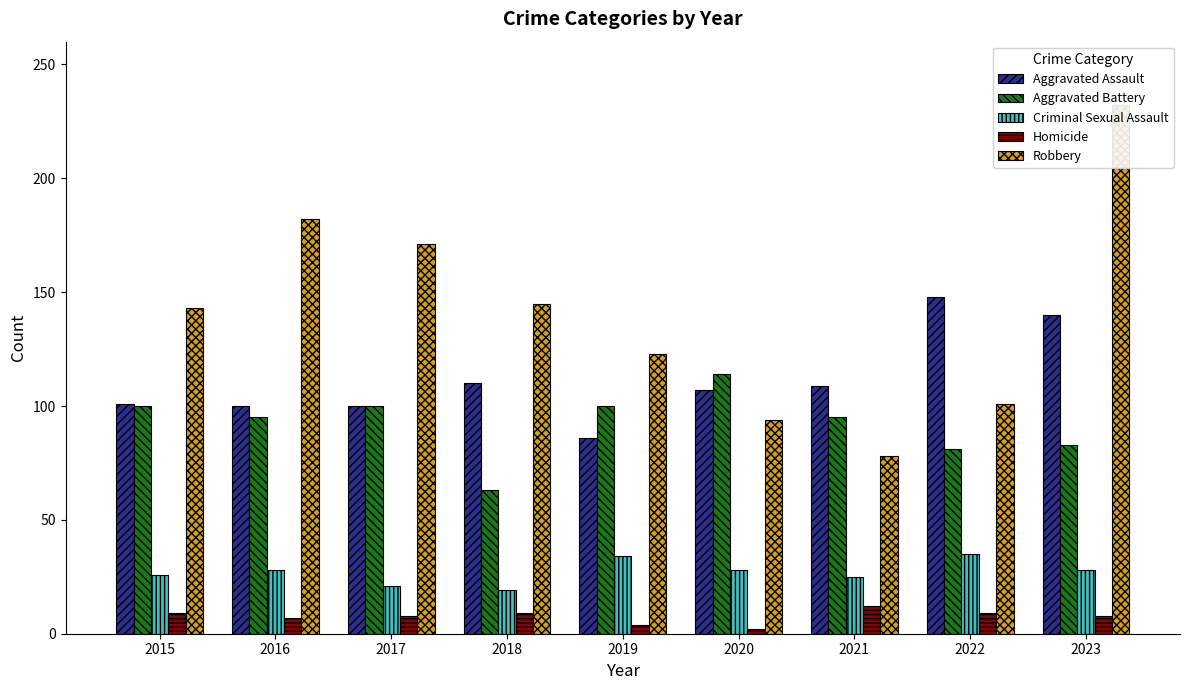

Are the bars horizontal?

No